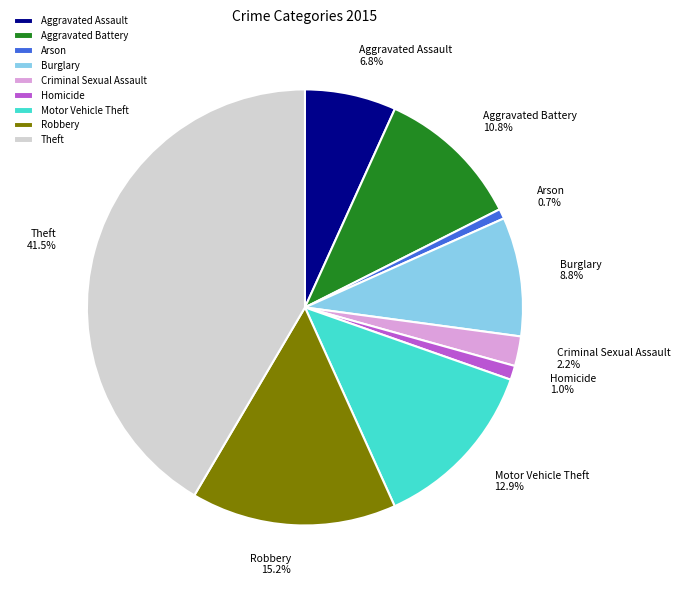

Does any single category account for the majority?

No